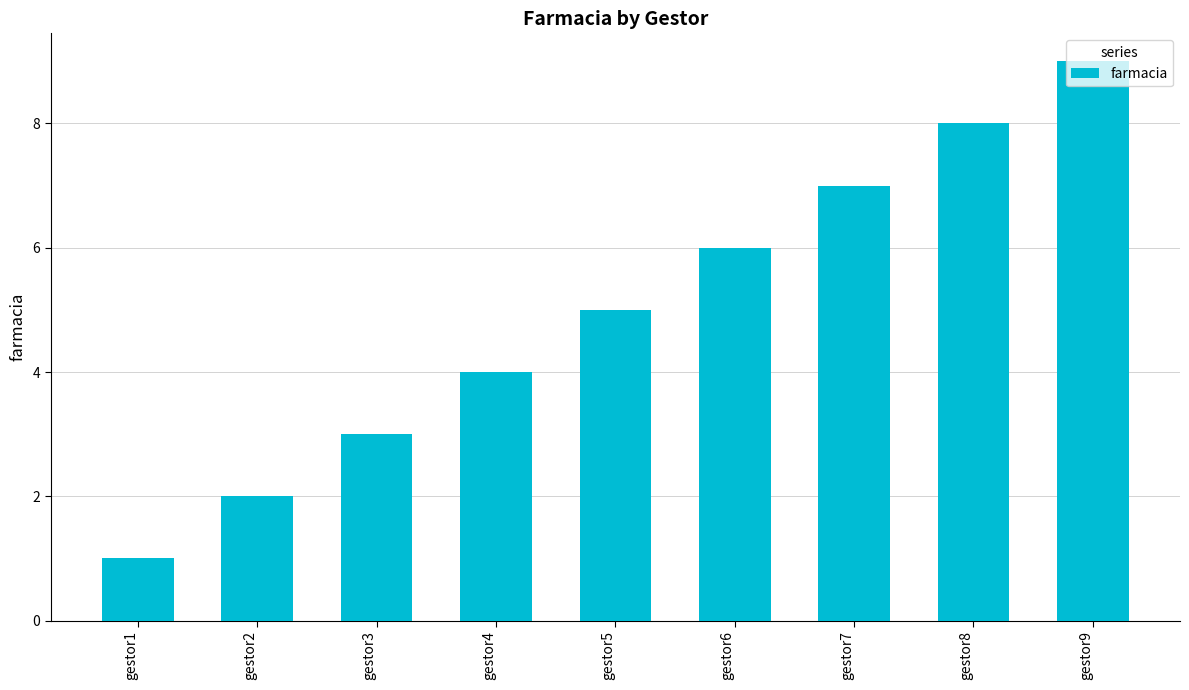

What is the ratio of the value at gestor8 to the value at gestor3?

2.7